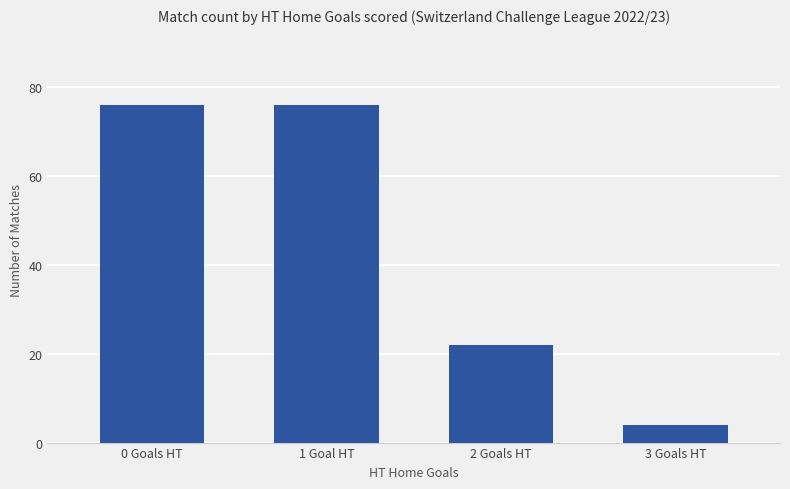

Between 2 Goals HT and 1 Goal HT, which is larger?

1 Goal HT